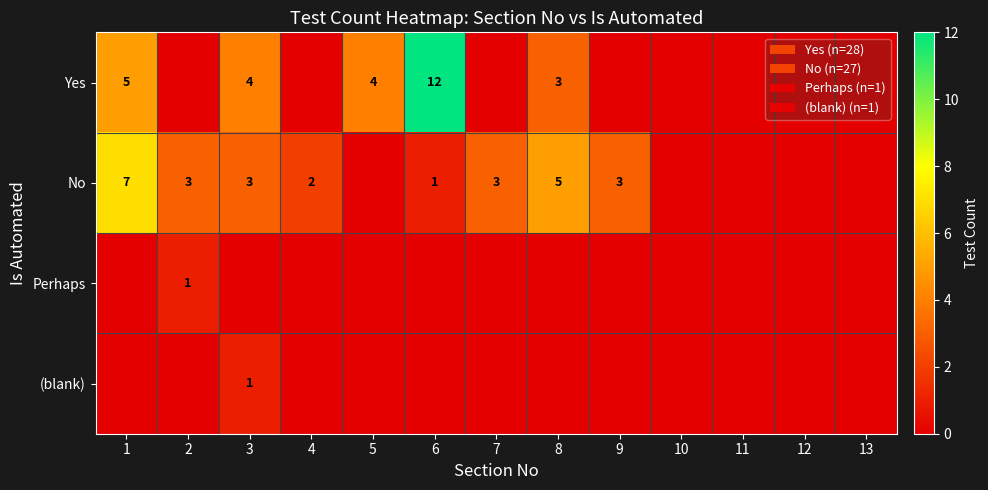

The No series shows 7 at 1. True or false?

True